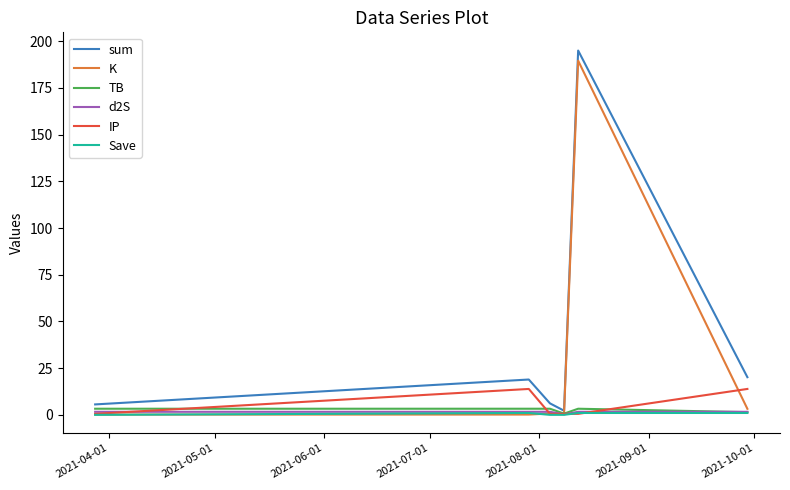

Which series has the largest total across all categories?

sum